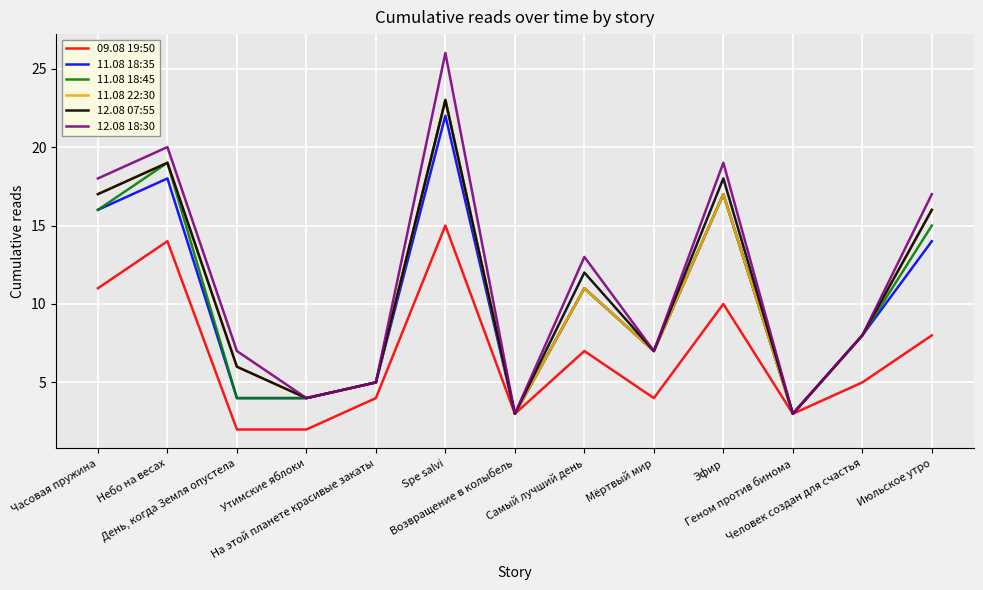

What is the maximum value shown in the chart?

26